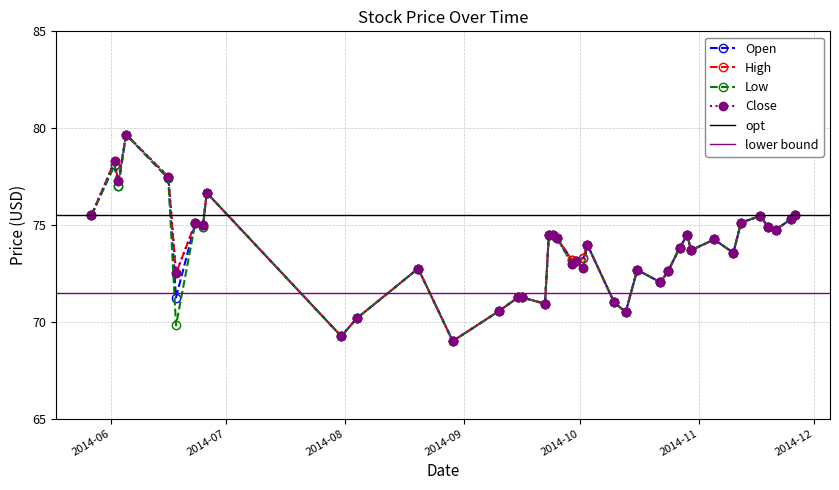

Reading left to right, list all the values displayed in this chart.

Open: 75.5	78.1	77.0	79.7	77.4	71.2	75.1	74.9	76.7	69.2	70.2	72.8	69.0	70.5	71.3	71.3	70.9	74.5	74.5	74.3	73.2	73.1	73.3	74.0	71.0	70.5	72.7	72.0	72.6	73.8	74.5	73.7	74.2	73.6	75.1	75.5	74.9	74.8	75.3	75.5
High: 75.5	78.3	77.2	79.7	77.5	72.5	75.1	75.0	76.7	69.2	70.2	72.8	69.0	70.5	71.3	71.3	70.9	74.5	74.5	74.3	73.2	73.1	73.3	74.0	71.0	70.5	72.7	72.0	72.6	73.8	74.5	73.7	74.2	73.6	75.1	75.5	74.9	74.8	75.3	75.5
Low: 75.5	78.1	77.0	79.7	77.4	69.8	75.1	74.9	76.7	69.2	70.2	72.8	69.0	70.5	71.3	71.3	70.9	74.5	74.5	74.3	73.0	73.1	72.8	74.0	71.0	70.5	72.7	72.0	72.6	73.8	74.5	73.7	74.2	73.6	75.1	75.5	74.9	74.8	75.3	75.5
Close: 75.5	78.3	77.2	79.7	77.5	72.5	75.1	75.0	76.7	69.2	70.2	72.8	69.0	70.5	71.3	71.3	70.9	74.5	74.5	74.3	73.0	73.1	72.8	74.0	71.0	70.5	72.7	72.0	72.6	73.8	74.5	73.7	74.2	73.6	75.1	75.5	74.9	74.8	75.3	75.5